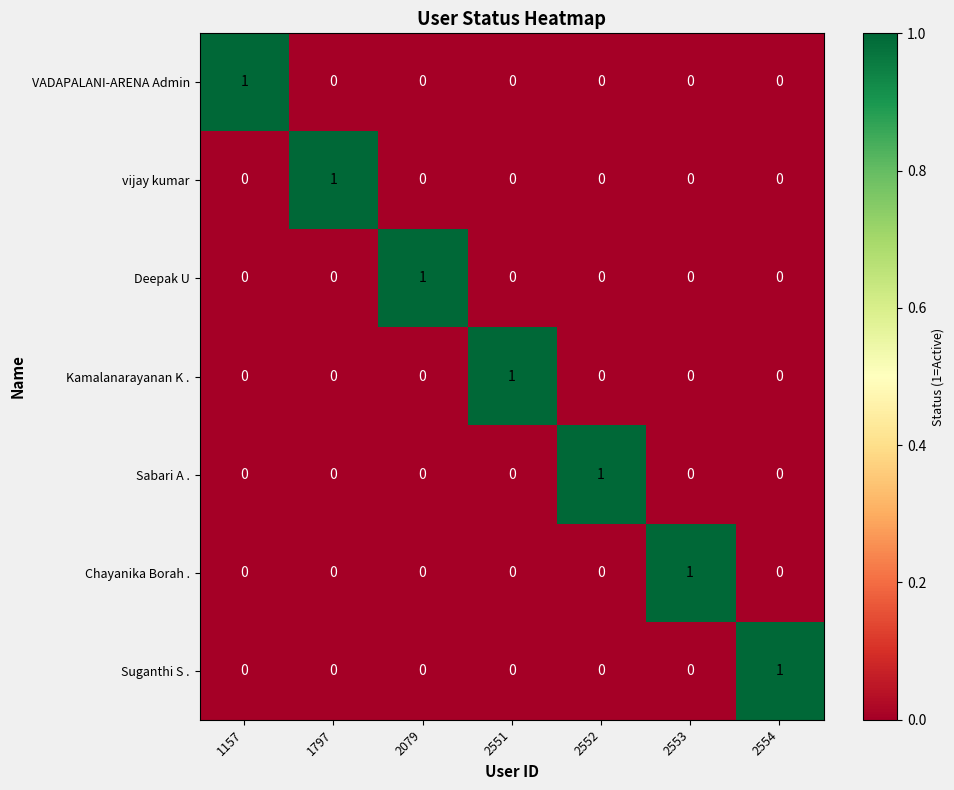

At how many categories does at least one series exceed 0?

7